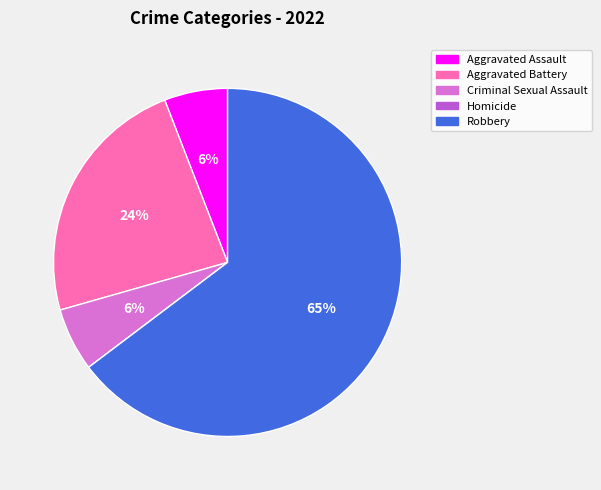

Do Aggravated Battery and Aggravated Assault together represent more than half of the pie?

No